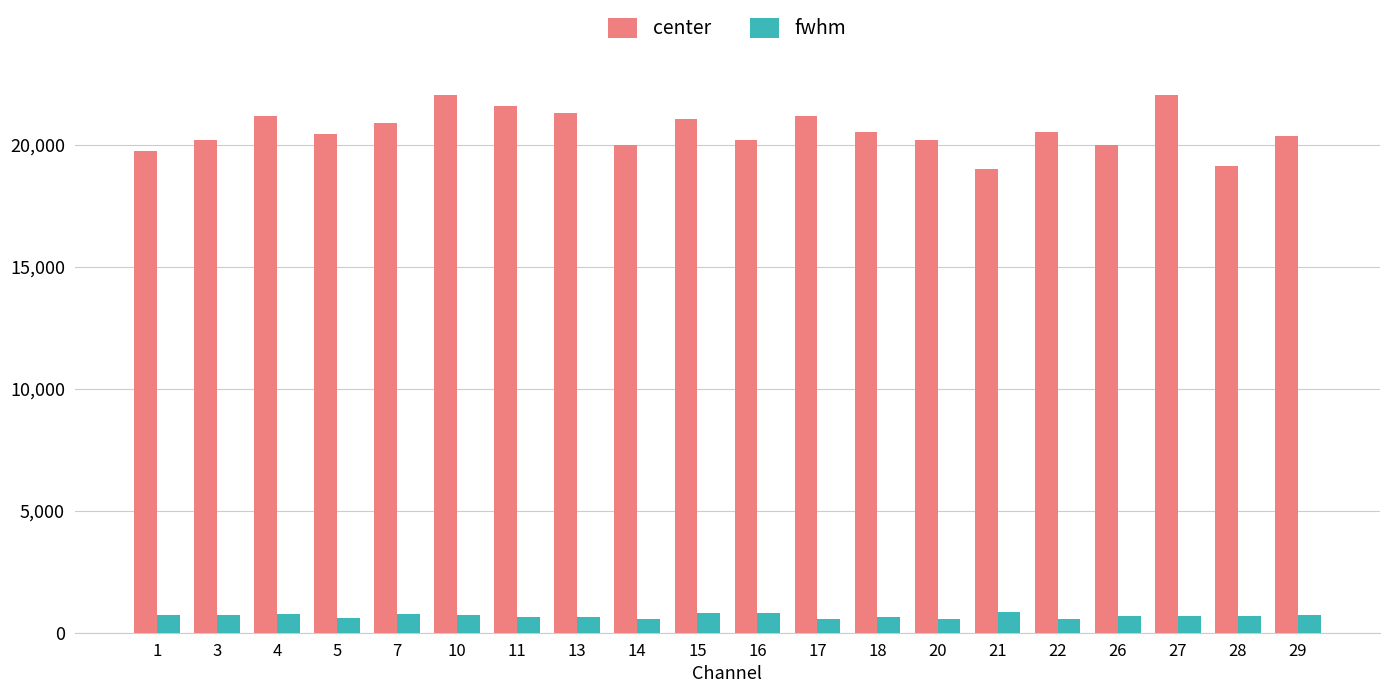

Which series changed the most between 11 and 29?

center